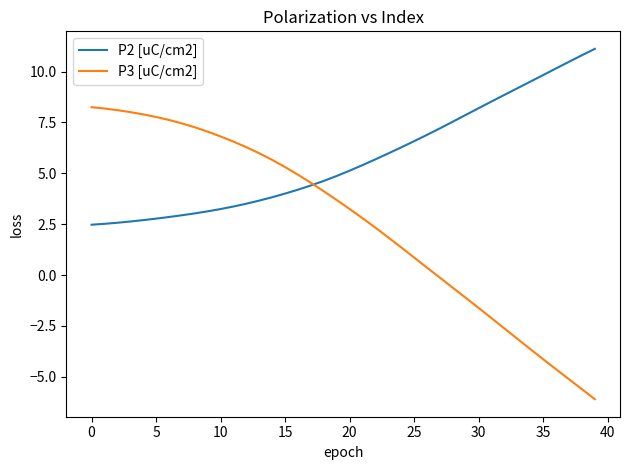

What is the minimum value shown in the chart?

-6.1